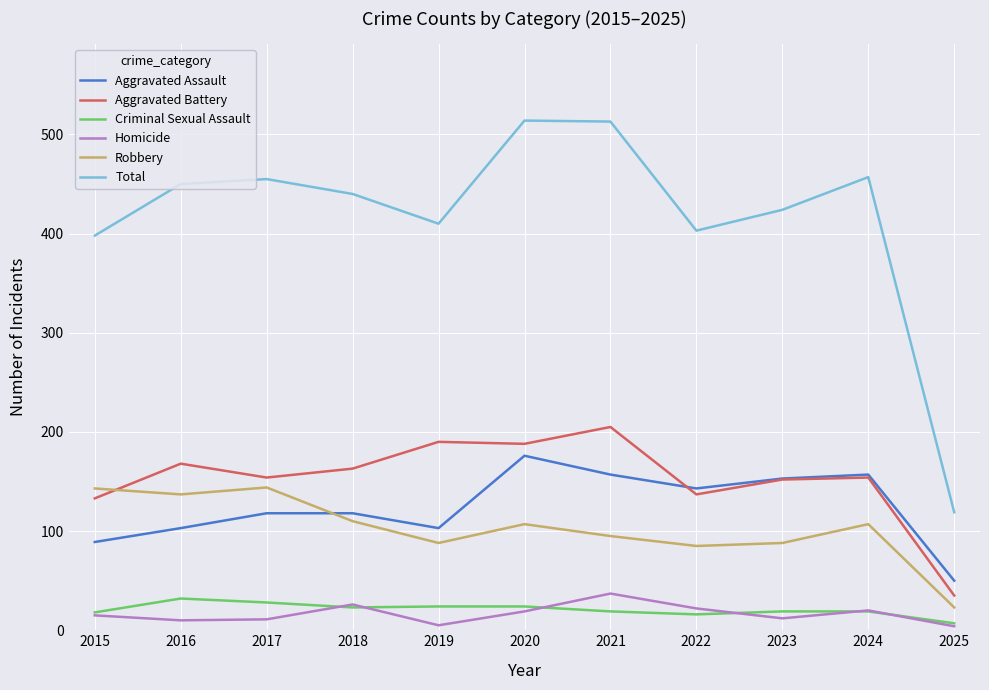

What is the spread (max minus min) of values at 2020?

495